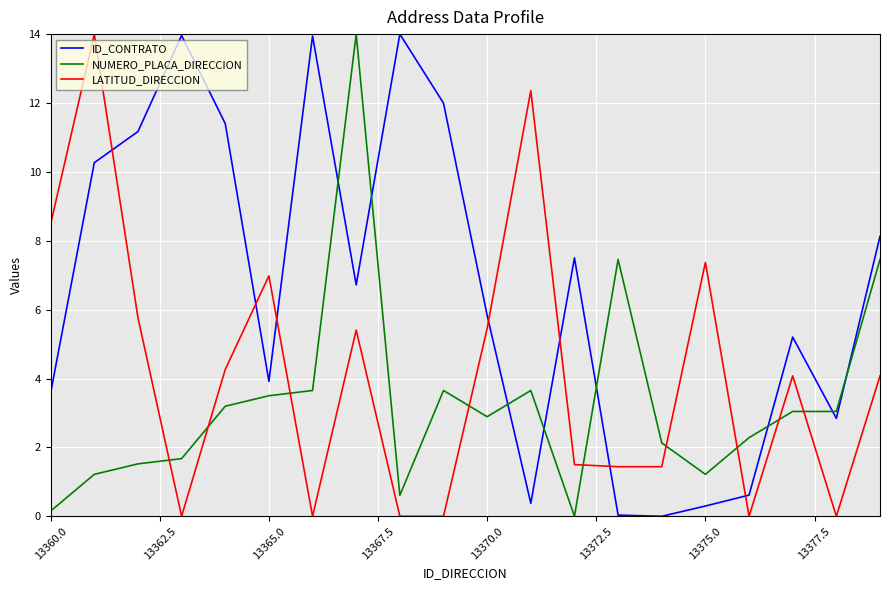

List the series in order of their overall mean, lowest first.

NUMERO_PLACA_DIRECCION, LATITUD_DIRECCION, ID_CONTRATO